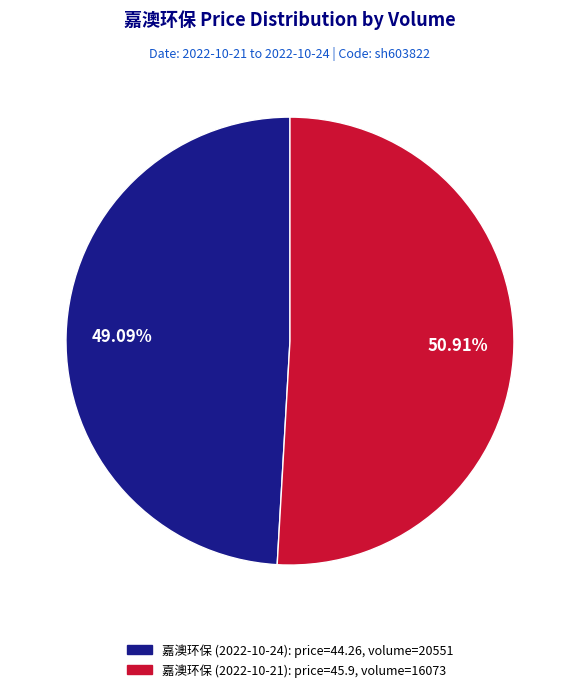

Is there a majority slice in this chart?

Yes